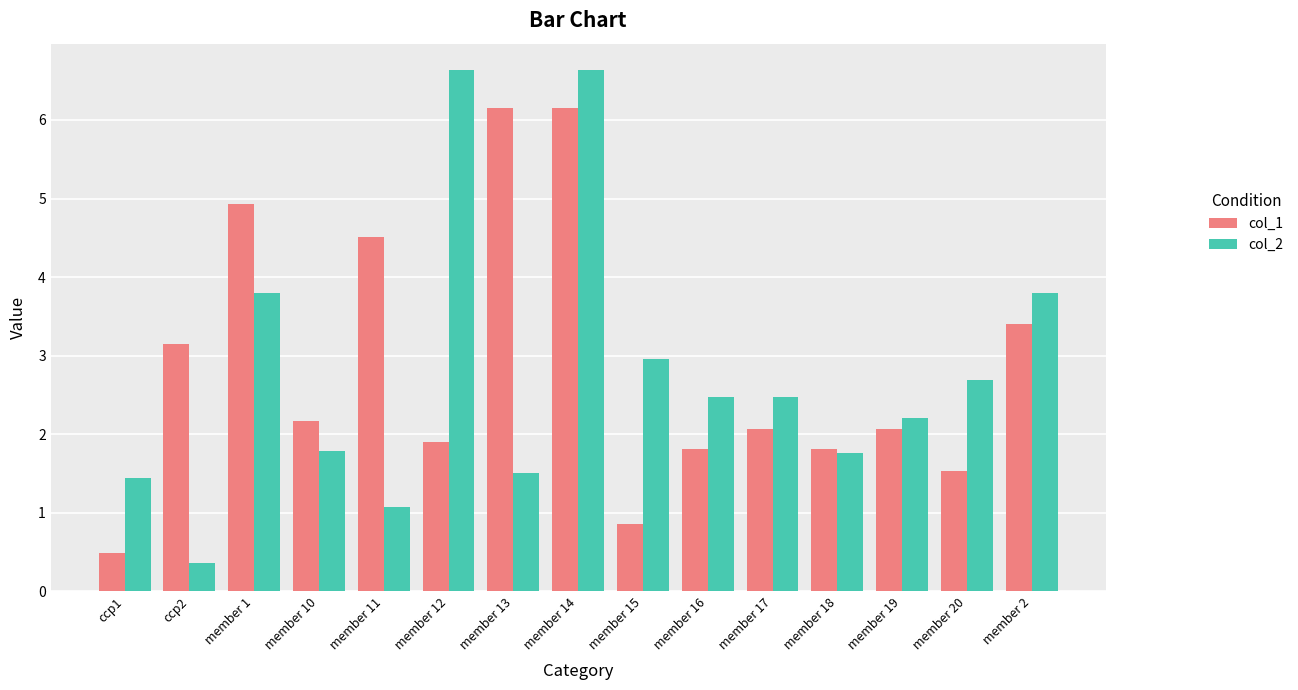

Rank the series at member 20 from highest to lowest value.

col_2, col_1